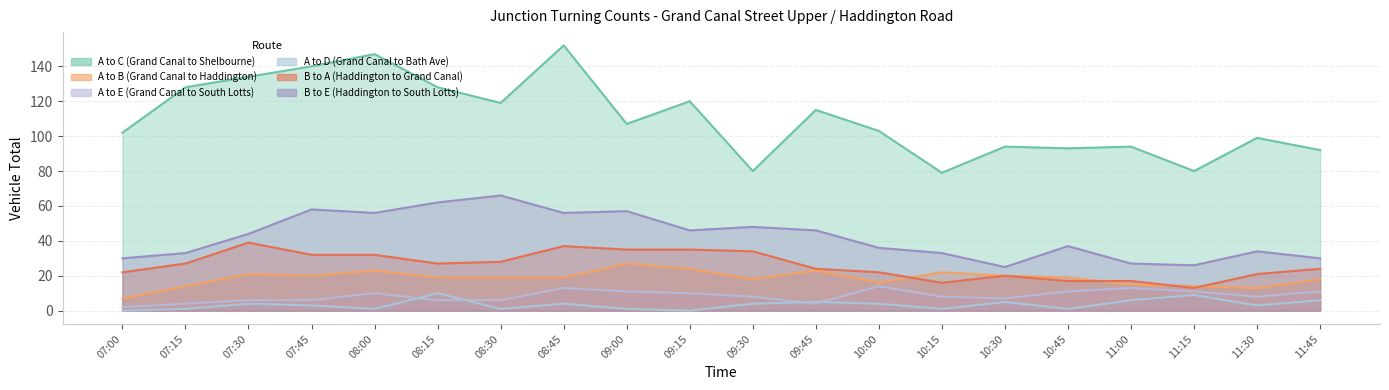

What is the spread (max minus min) of values at 10:00?

99